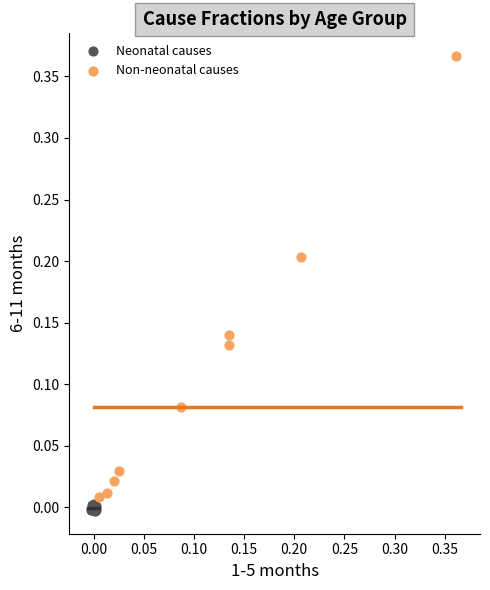

Which series contains the highest Y value?

Non-neonatal causes